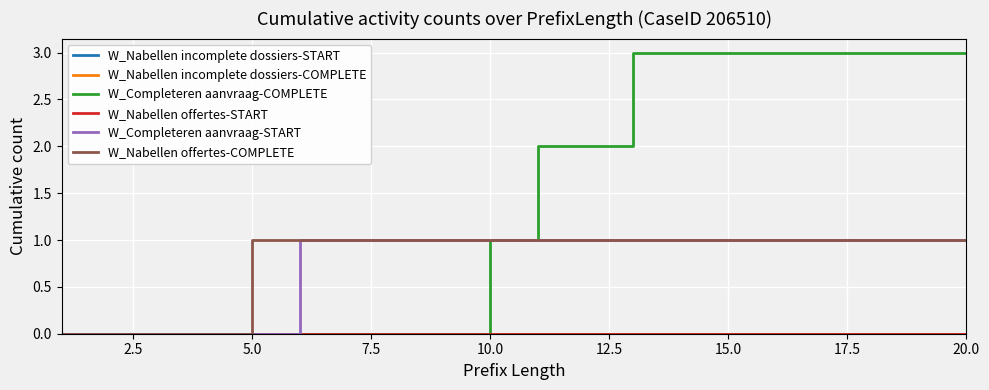

Reading left to right, list all the values displayed in this chart.

W_Nabellen incomplete dossiers-START: 0	0	0	0	0	0	0	0	0	0	0	0	0	0	0	0	0	0	0	0
W_Nabellen incomplete dossiers-COMPLETE: 0	0	0	0	0	0	0	0	0	0	0	0	0	0	0	0	0	0	0	0
W_Completeren aanvraag-COMPLETE: 0	0	0	0	0	0	0	0	0	1	2	2	3	3	3	3	3	3	3	3
W_Nabellen offertes-START: 0	0	0	0	0	0	0	0	0	0	0	0	0	0	0	0	0	0	0	0
W_Completeren aanvraag-START: 0	0	0	0	0	1	1	1	1	1	1	1	1	1	1	1	1	1	1	1
W_Nabellen offertes-COMPLETE: 0	0	0	0	1	1	1	1	1	1	1	1	1	1	1	1	1	1	1	1